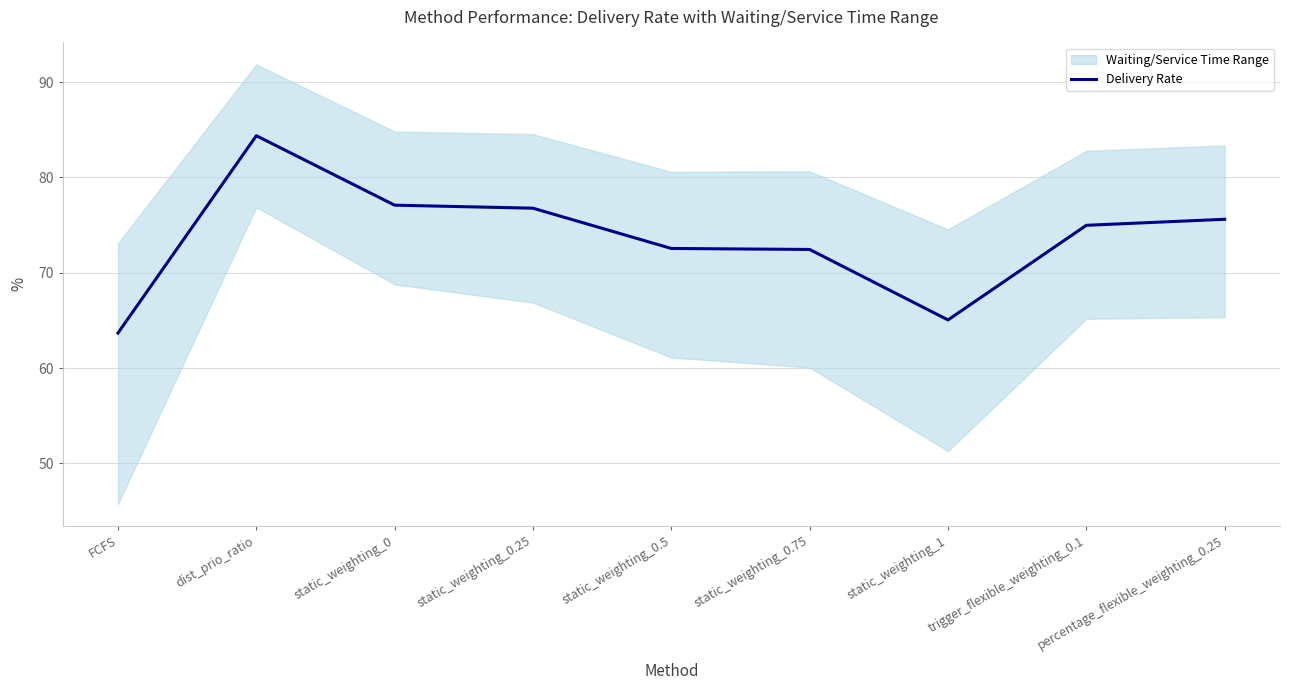

The value of Delivery Rate at static_weighting_0.5 is 72.5. True or false?

True